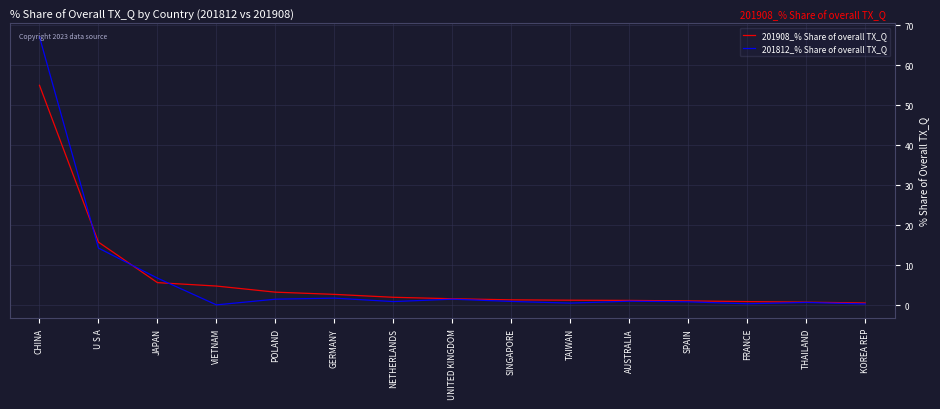

True or false: 201812_% Share of overall TX_Q has more than 1 points higher than both neighbors.

True